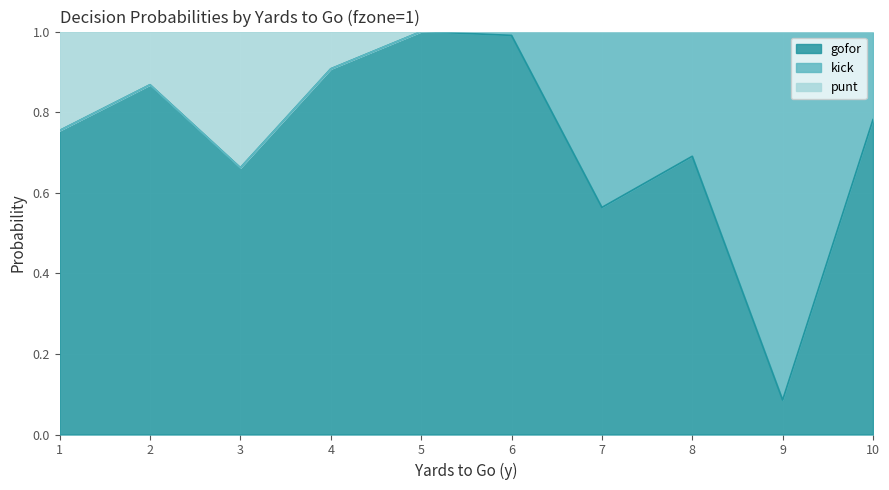

How many categories are shown in the chart?

10